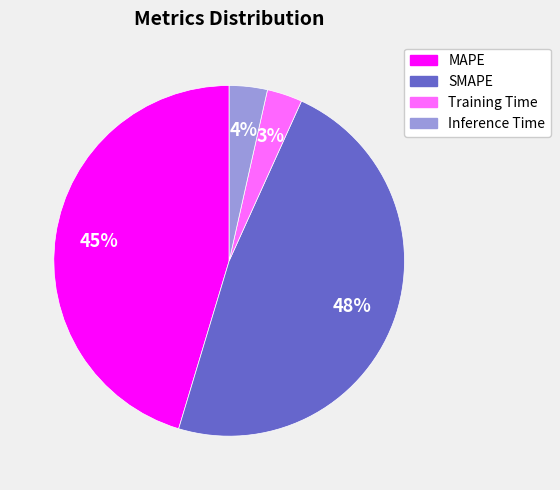

How many slices are in this pie chart?

4